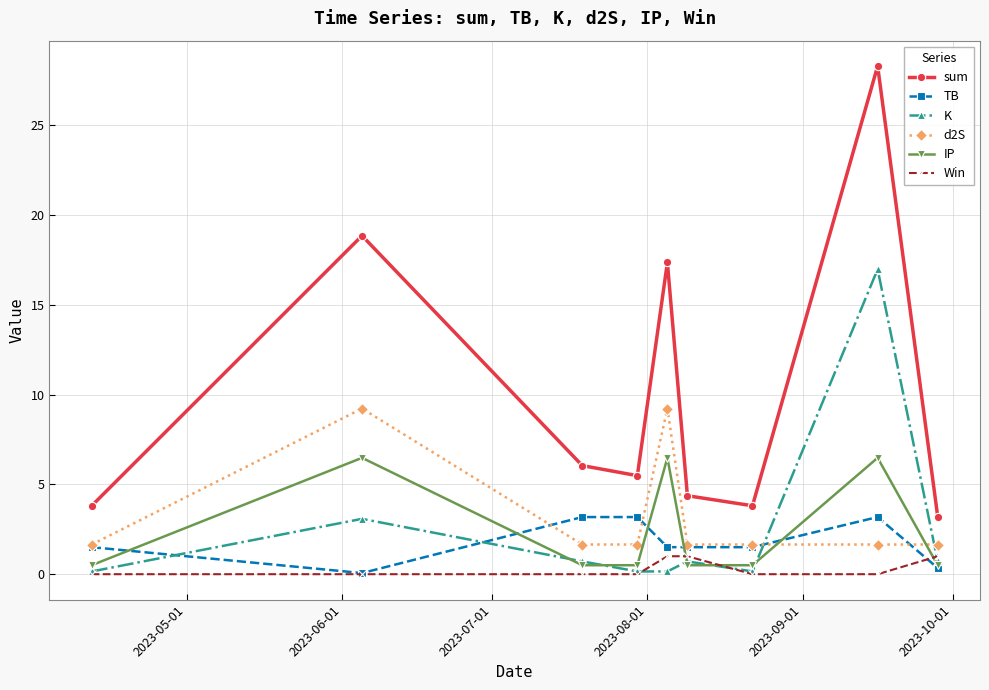

What is the average value of the K series?

2.5